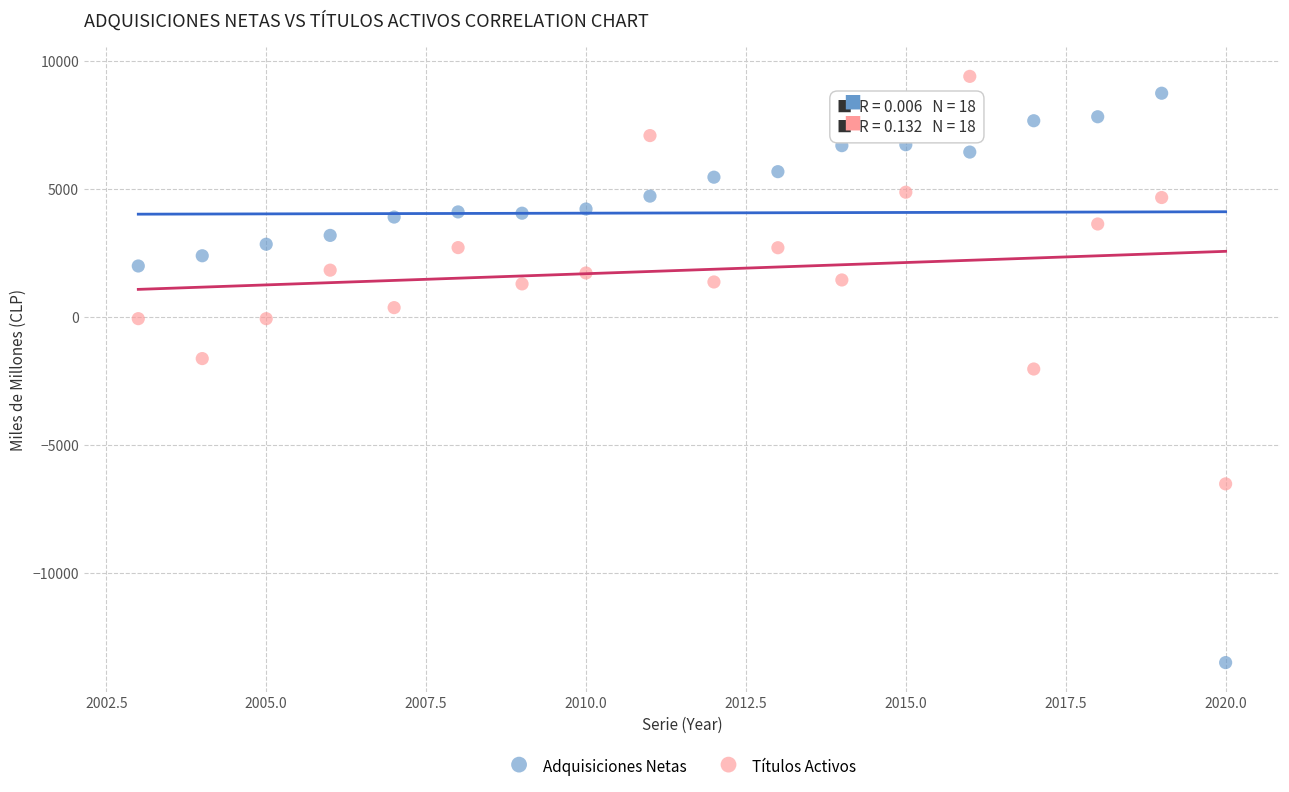

In the Adquisiciones Netas series, what Y value is closest to -2383?

1993